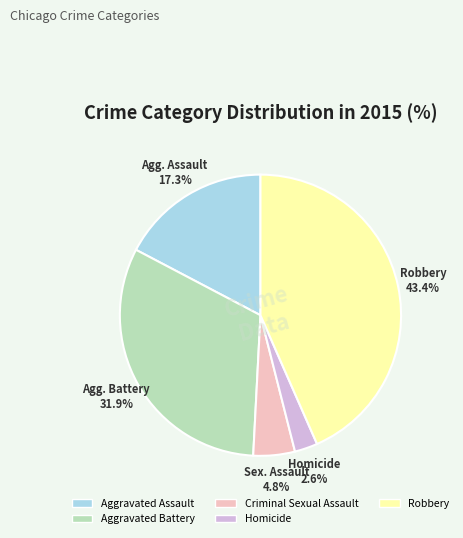

Which category has the biggest portion of the pie?

Robbery